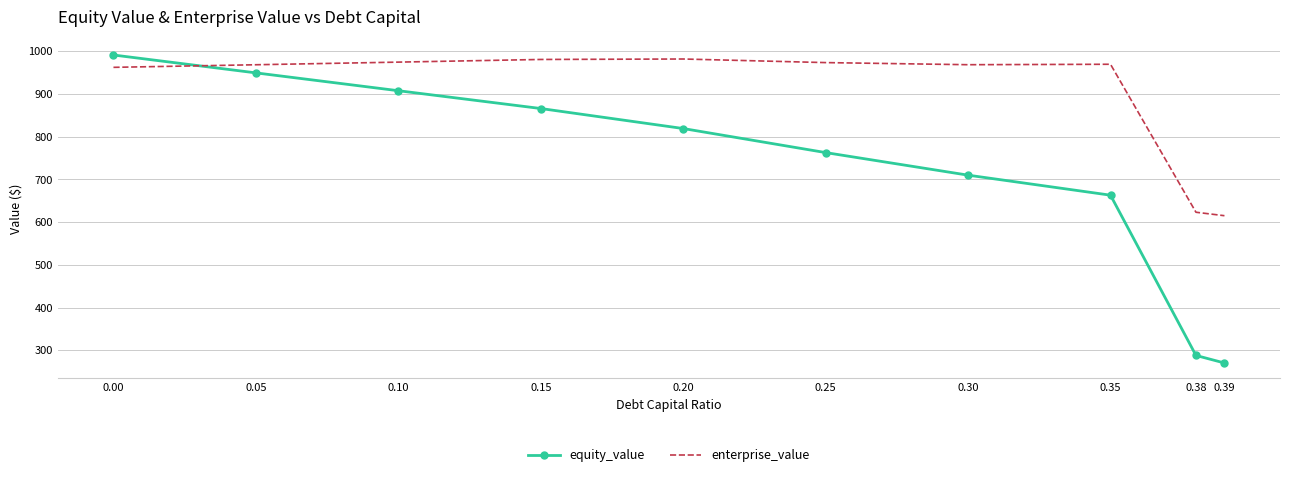

What is the difference between the maximum and second lowest values in the equity_value series?

703.8